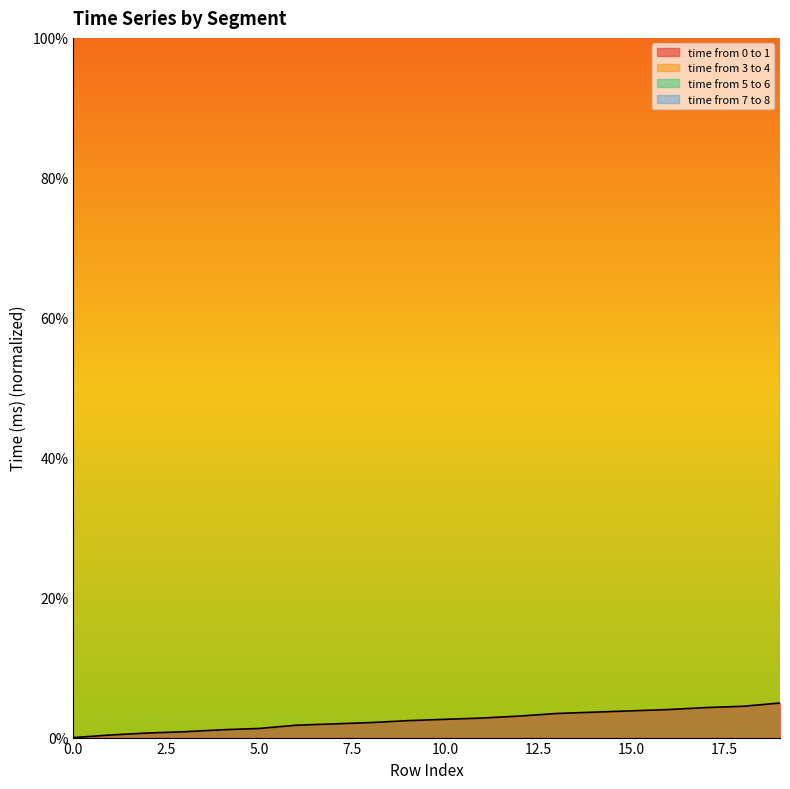

At how many categories does at least one series exceed 855?

20